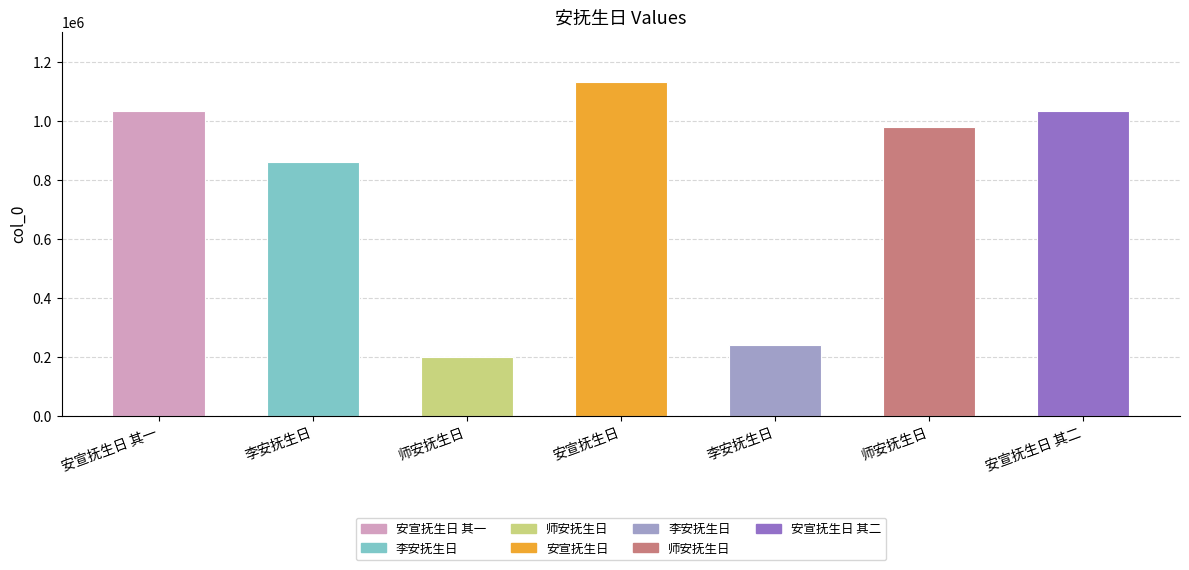

What is the maximum value shown in the chart?

1132285